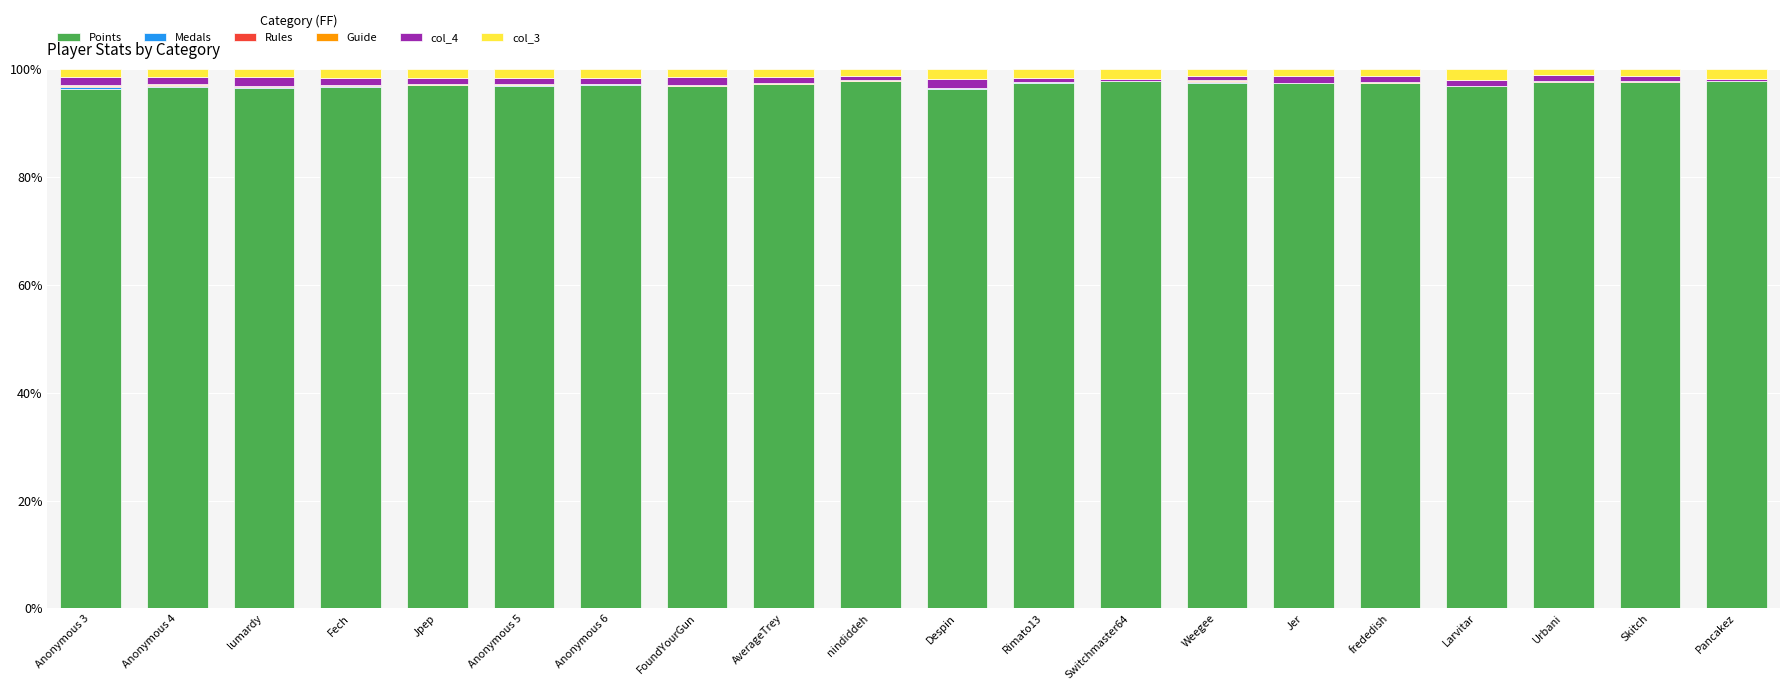

What is the highest value of the Points series?

97.8